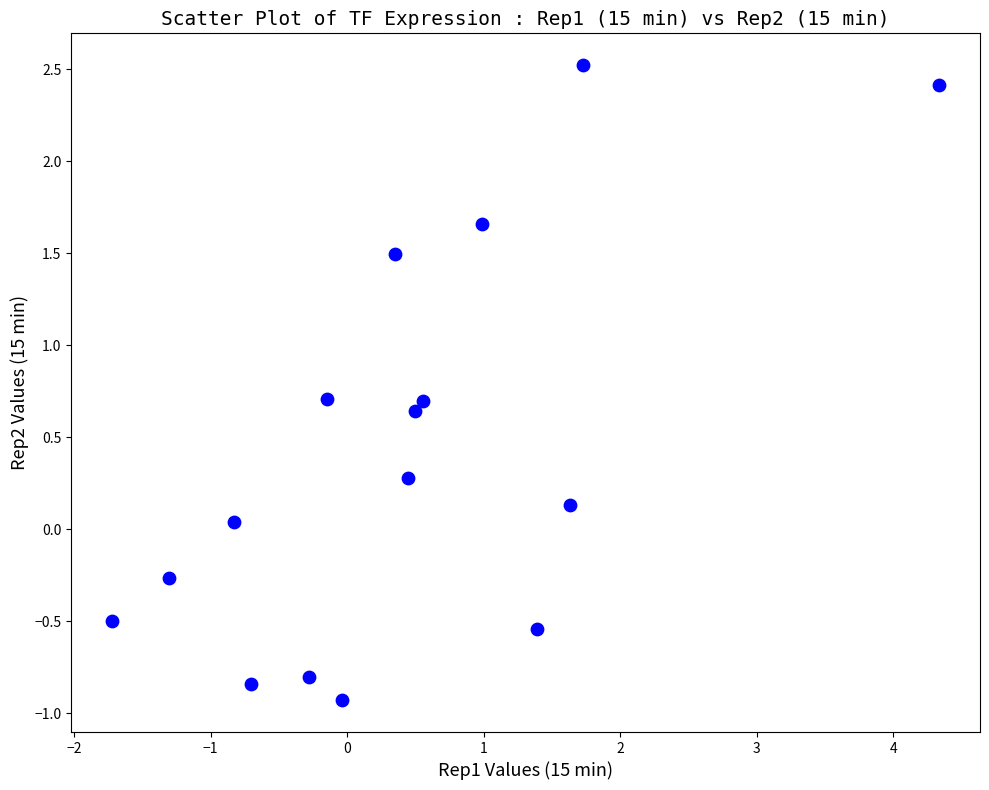

What is the range of X values (max minus min)?

6.1